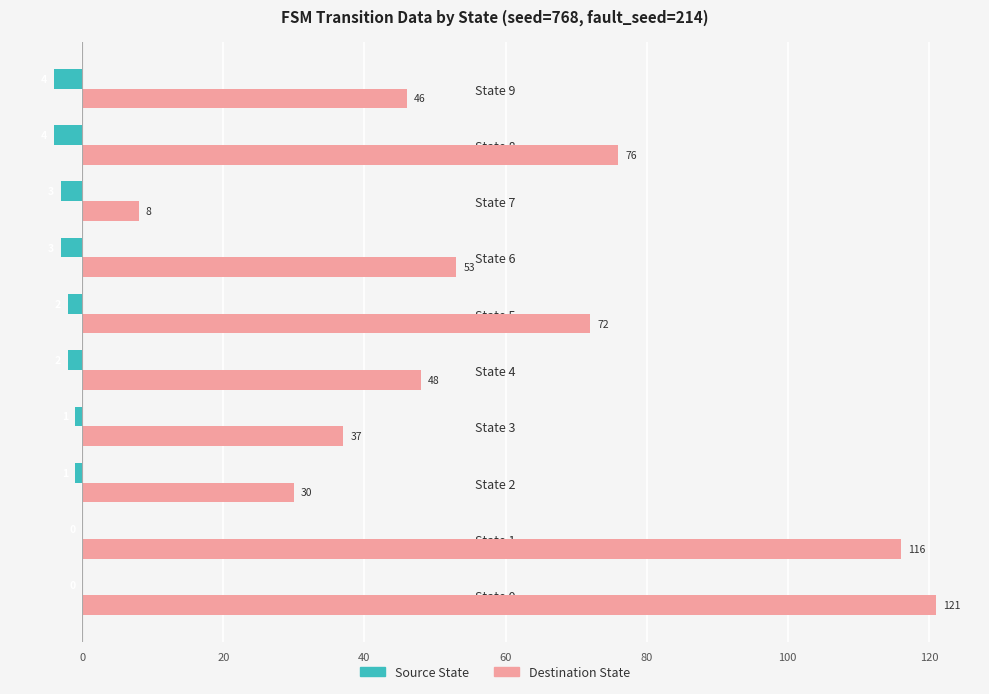

Count the Source State values in the range -3 to -1.

6